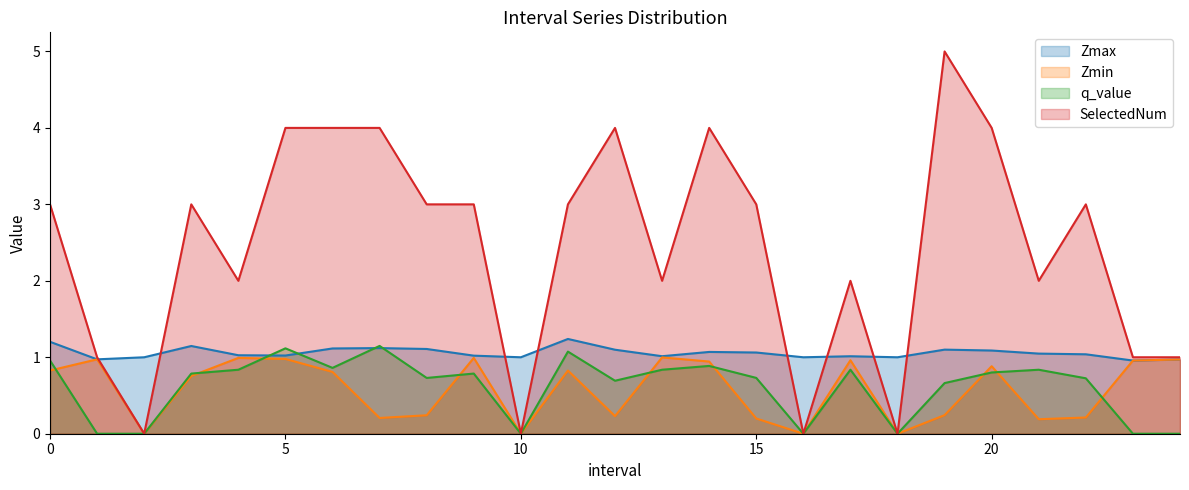

How many series are shown in this chart?

4